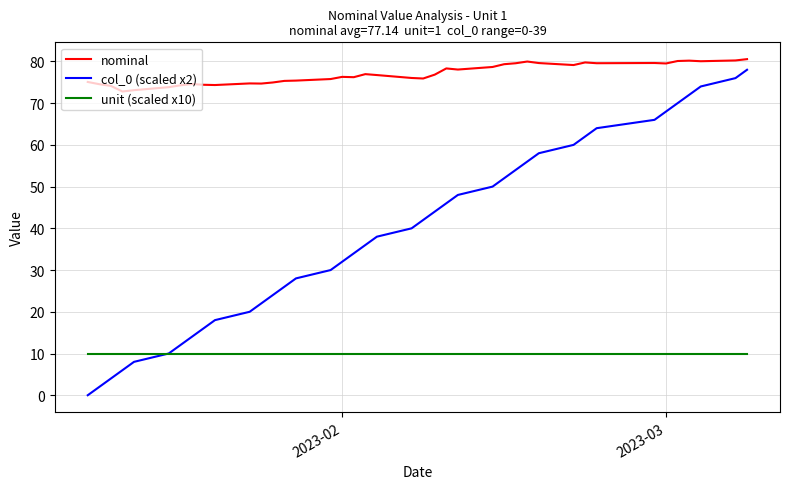

Rank the series by their average value, from highest to lowest.

nominal, col_0 (scaled x2), unit (scaled x10)